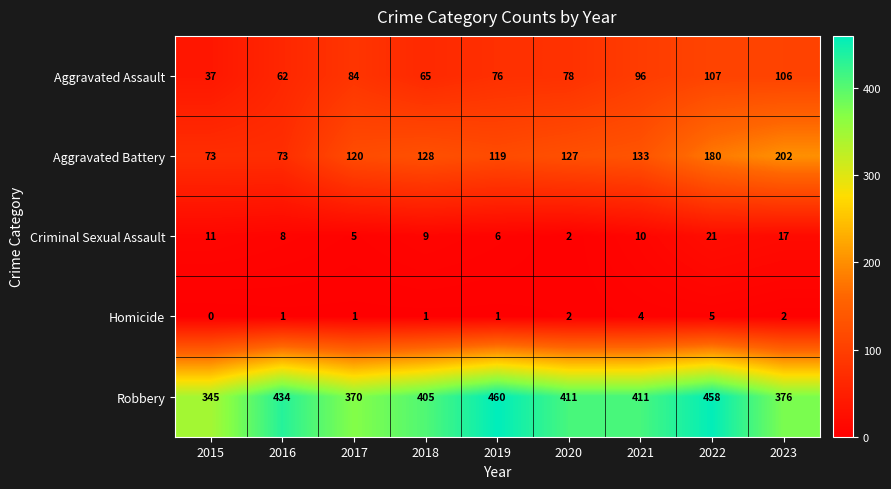

Is it true that Aggravated Battery equals 73 at 2017?

False